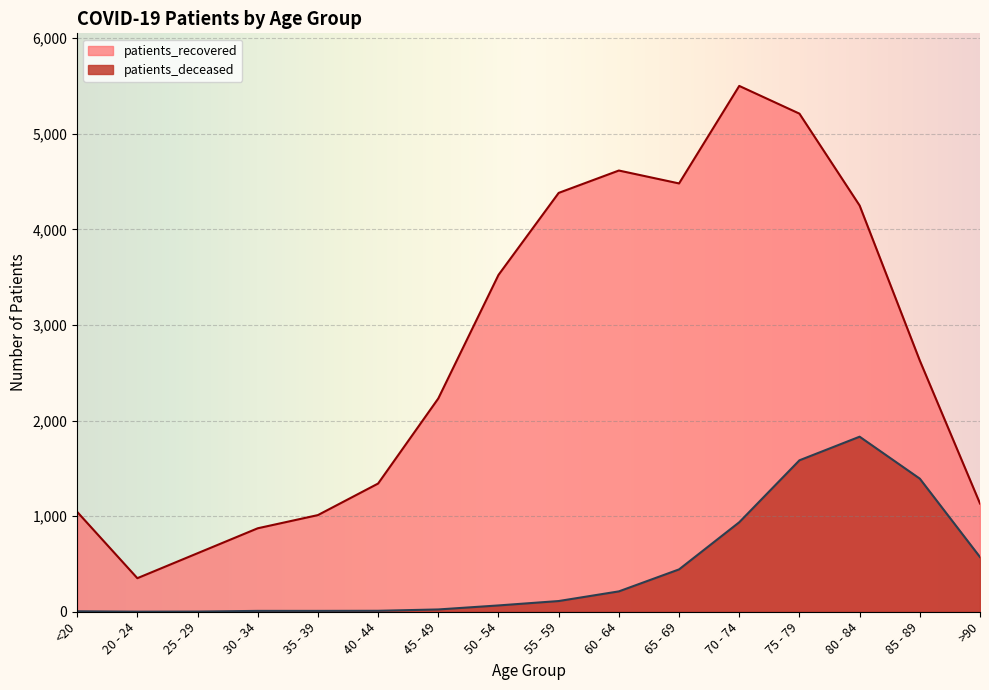

Rank the series at 65 - 69 from highest to lowest value.

patients_recovered, patients_deceased